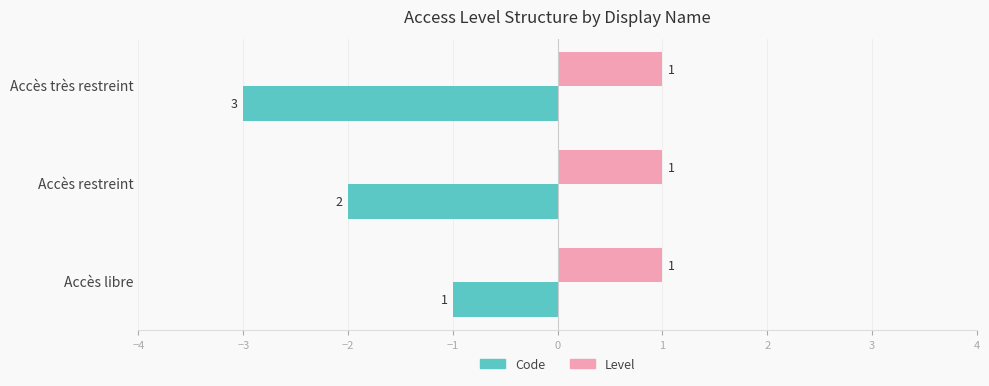

Is the value of Code at Accès libre greater than the value of Level at Accès restreint?

No